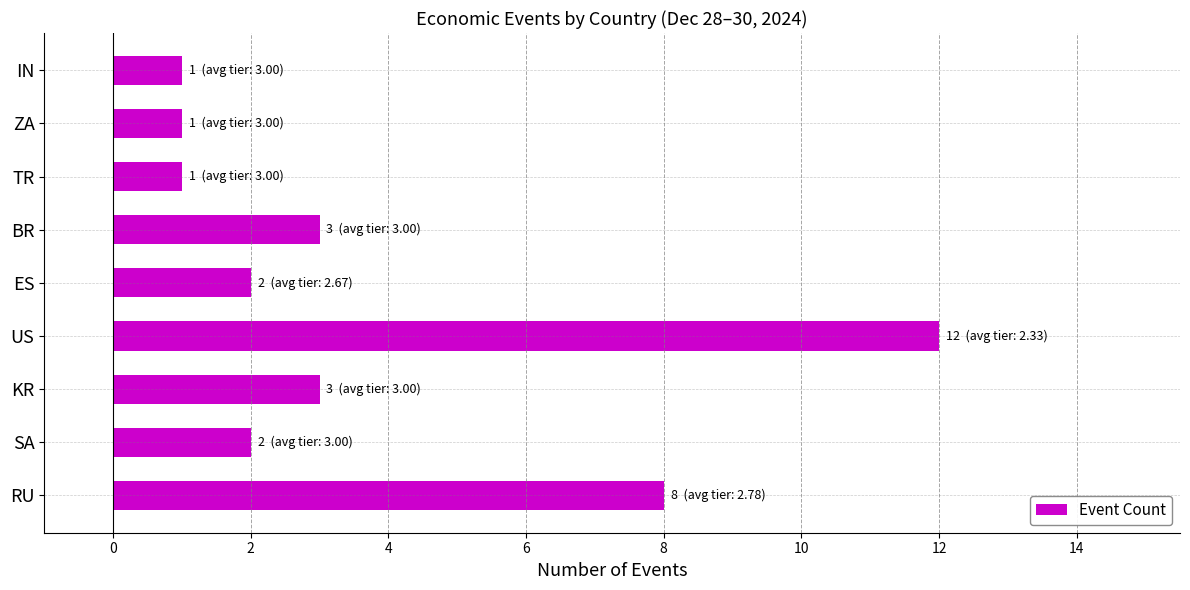

What is the ratio of the value at ES to the value at BR?

0.7